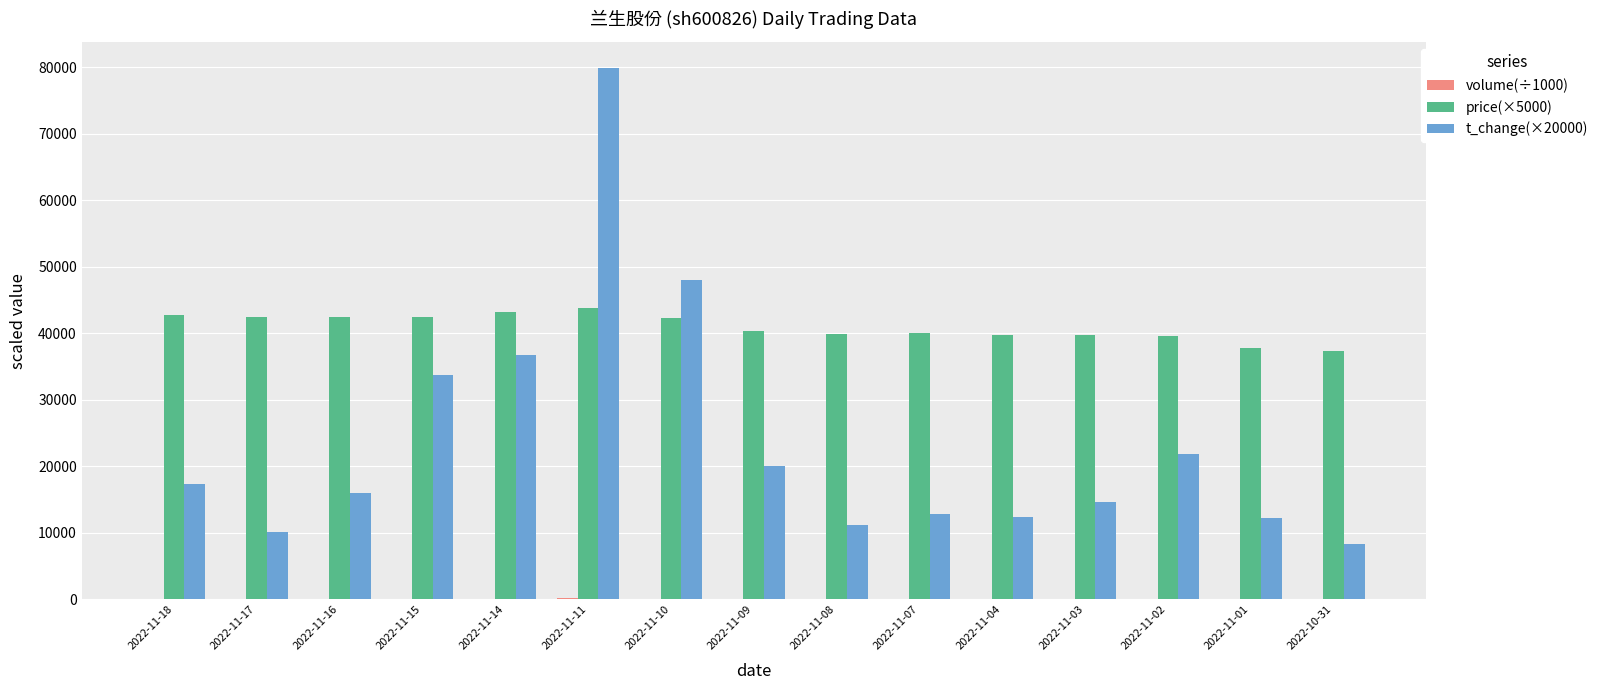

The value of t_change(×20000) at 2022-11-09 is 20000.0. True or false?

True